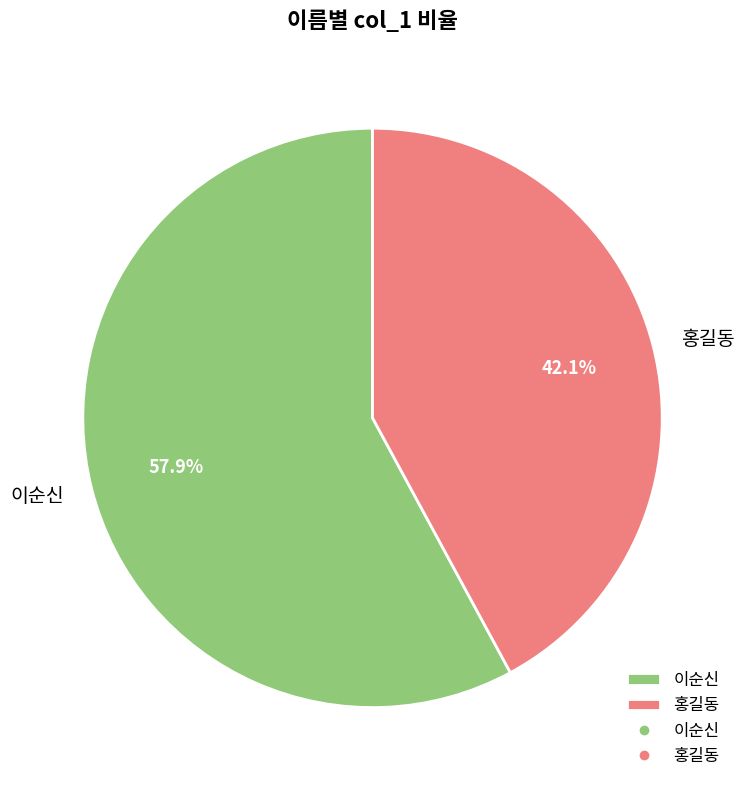

Does 홍길동 account for over 50% of the chart?

No